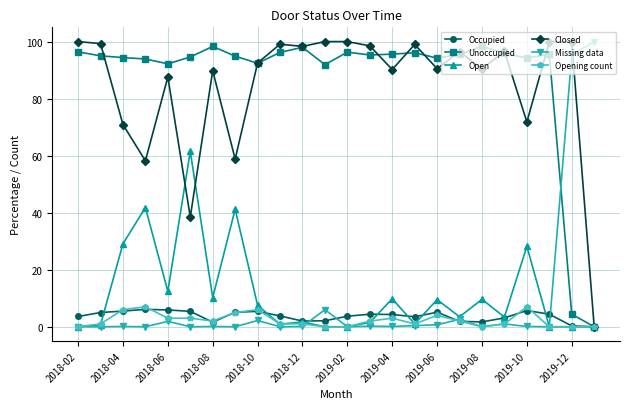

At how many categories does at least one series exceed 73?

24